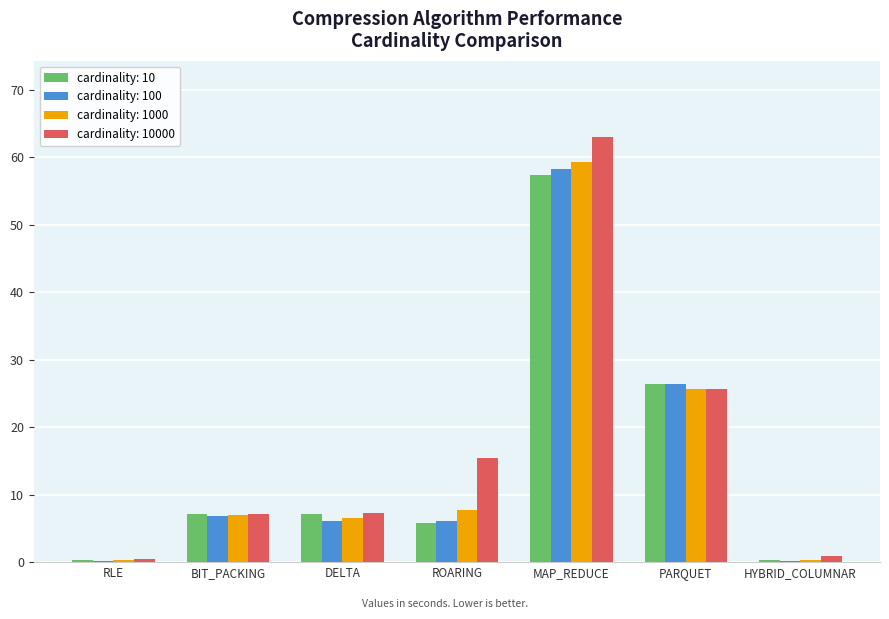

Which series has the largest range (max minus min)?

cardinality: 10000